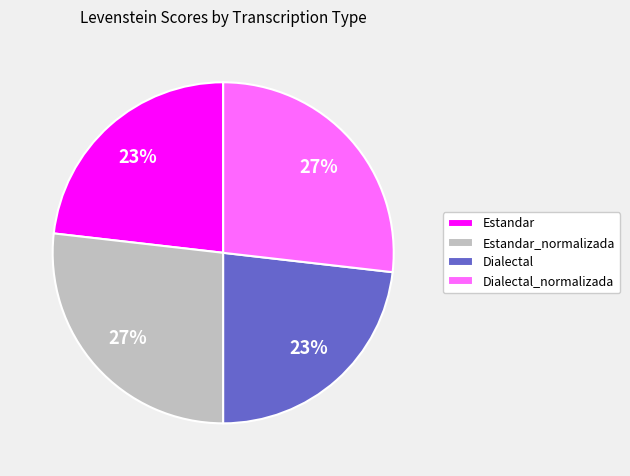

Between Estandar and Dialectal_normalizada, which is larger?

Dialectal_normalizada